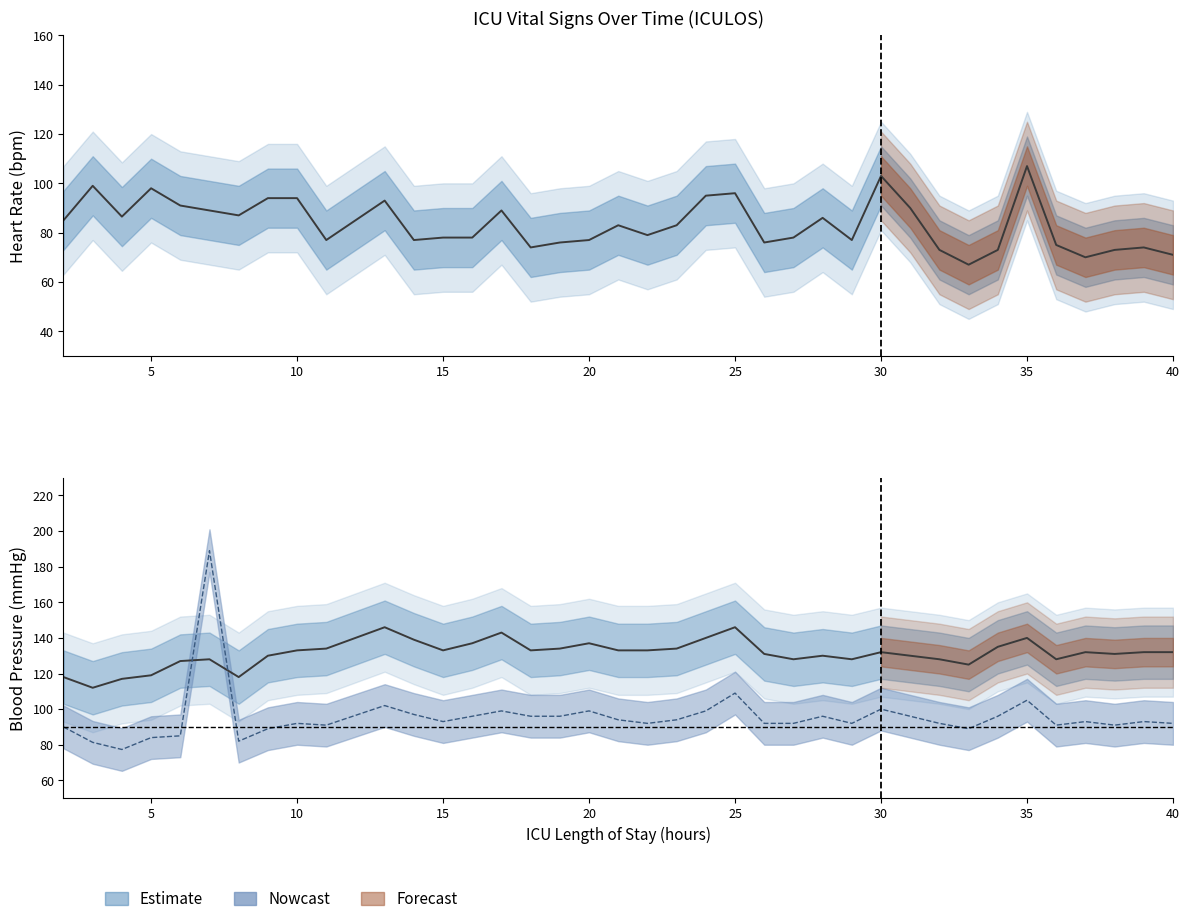

What is the greatest value displayed?

189.0